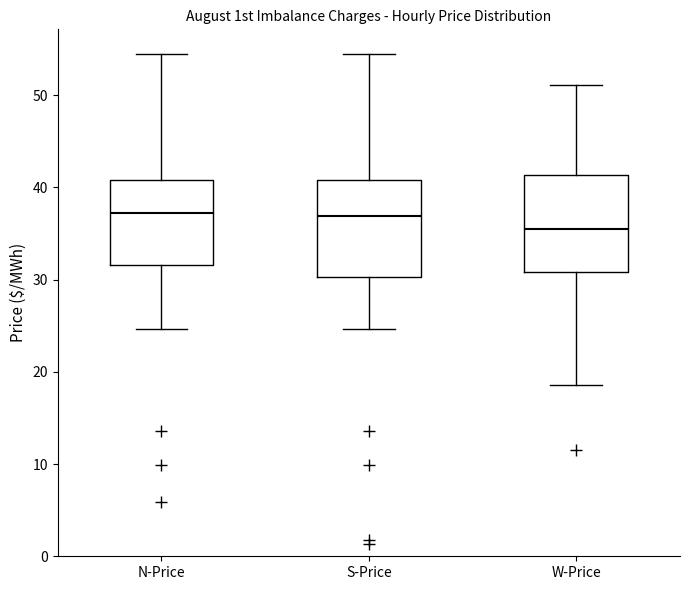

Reading left to right, transcribe this box plot: for each box, give where its median line is, the range the box spans, and where its two whiskers end, as read against the y-axis. The values are not printed on the chart, so give them approximately, as read against the axis.

N-Price: median 37, box 32 to 41, whiskers 25 to 54
S-Price: median 37, box 30 to 41, whiskers 25 to 54
W-Price: median 36, box 31 to 41, whiskers 19 to 51